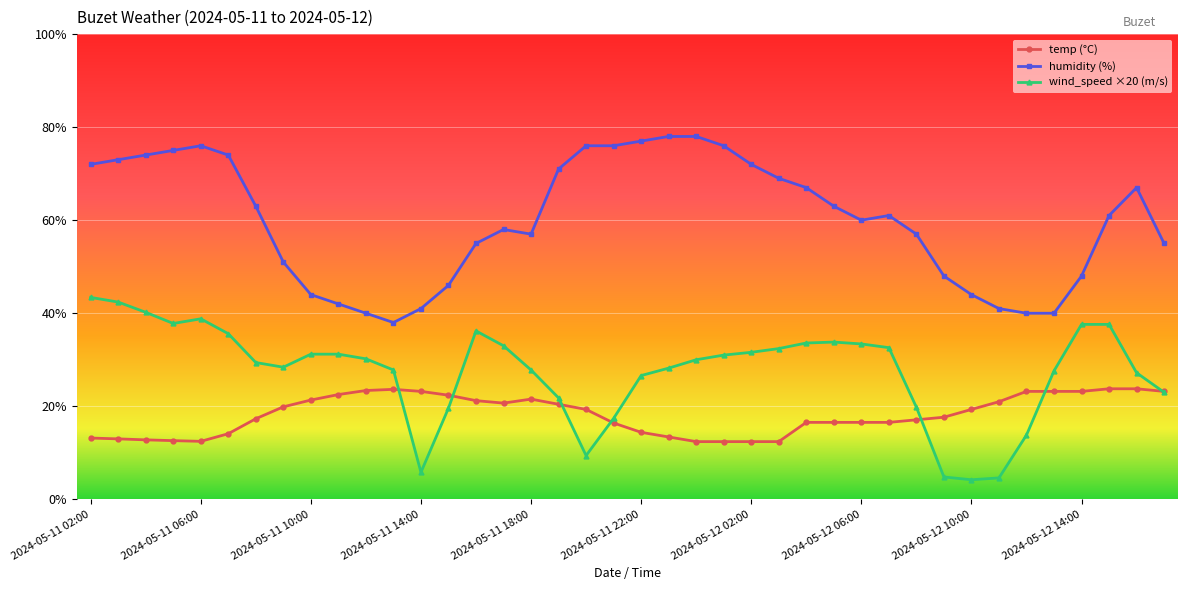

How many data points does each series have?

40